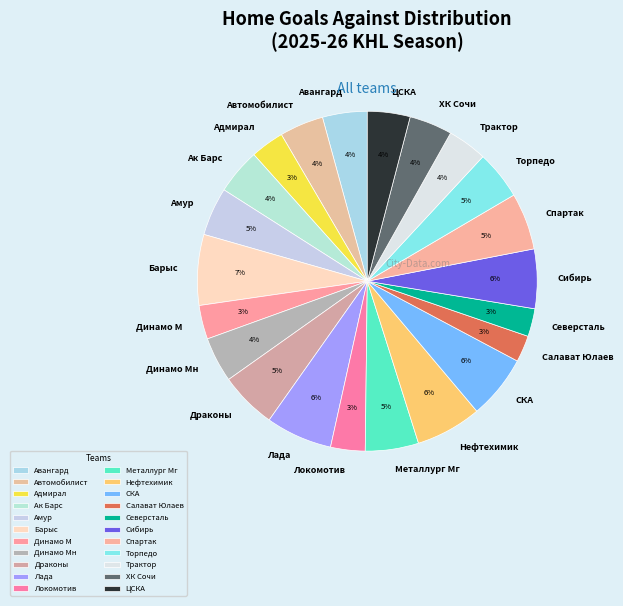

True or false: Драконы accounts for 5% of the total.

True